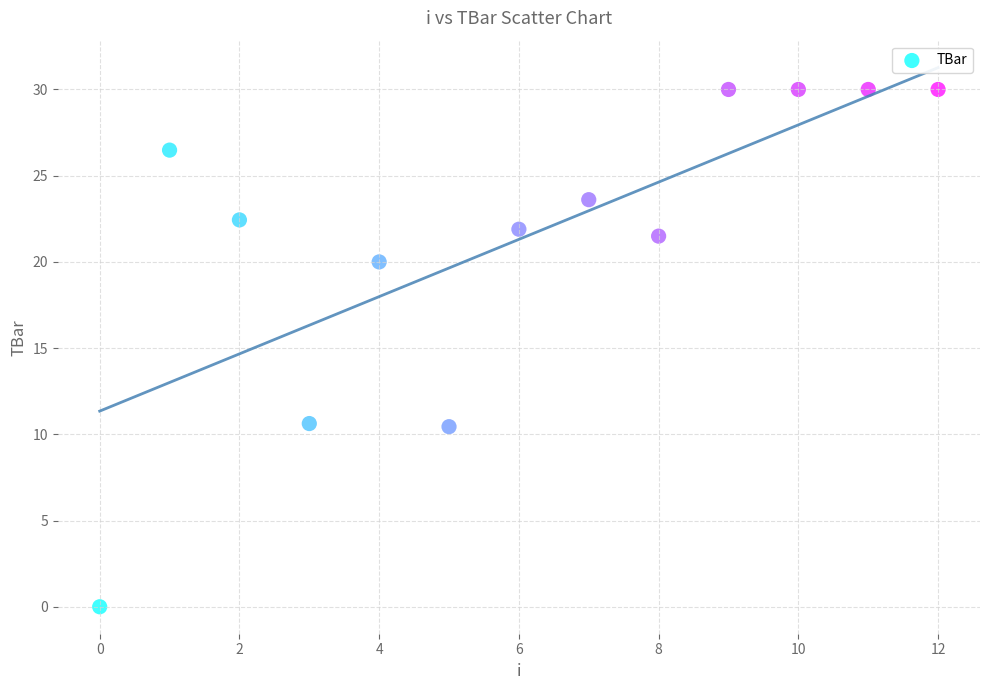

What is the range of Y values (max minus min)?

30.0